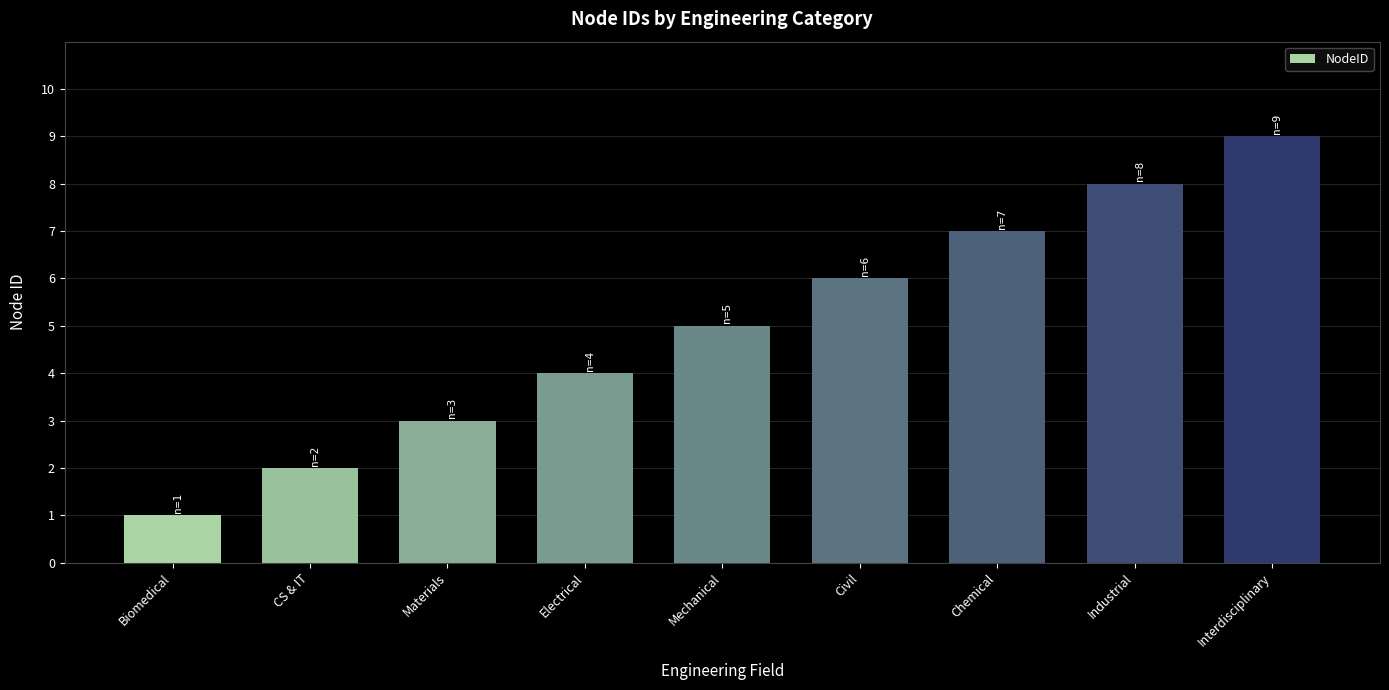

What value does the data have at Chemical?

7